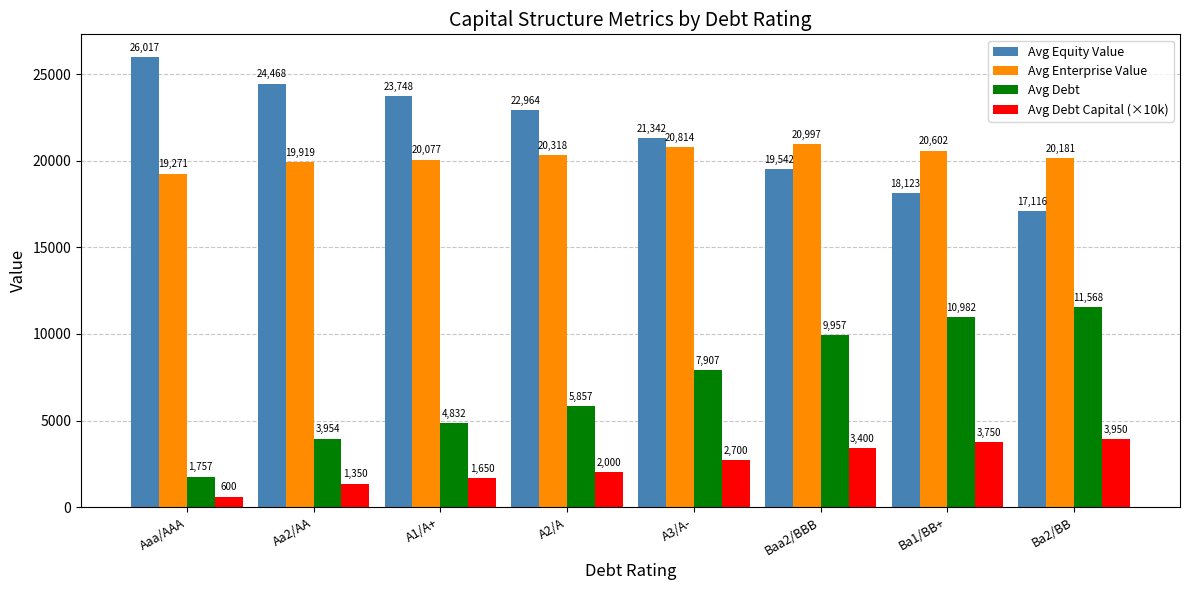

At how many categories does at least one series exceed 25290?

1